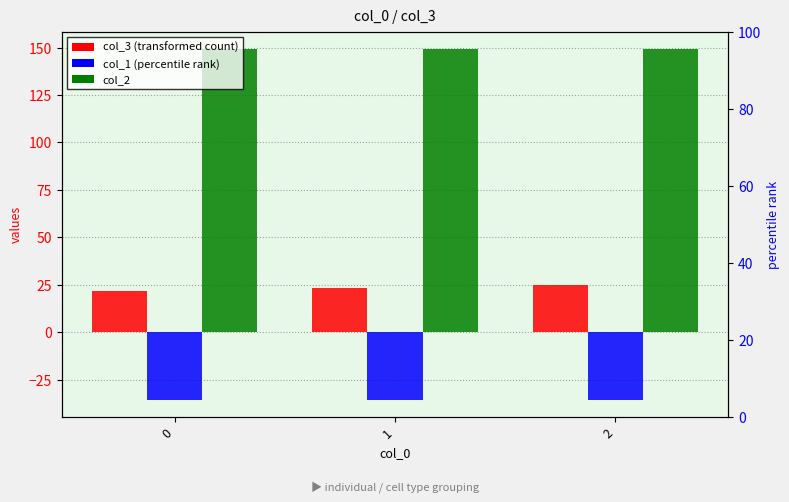

Is it true that col_3 equals 24.8 at 2?

True